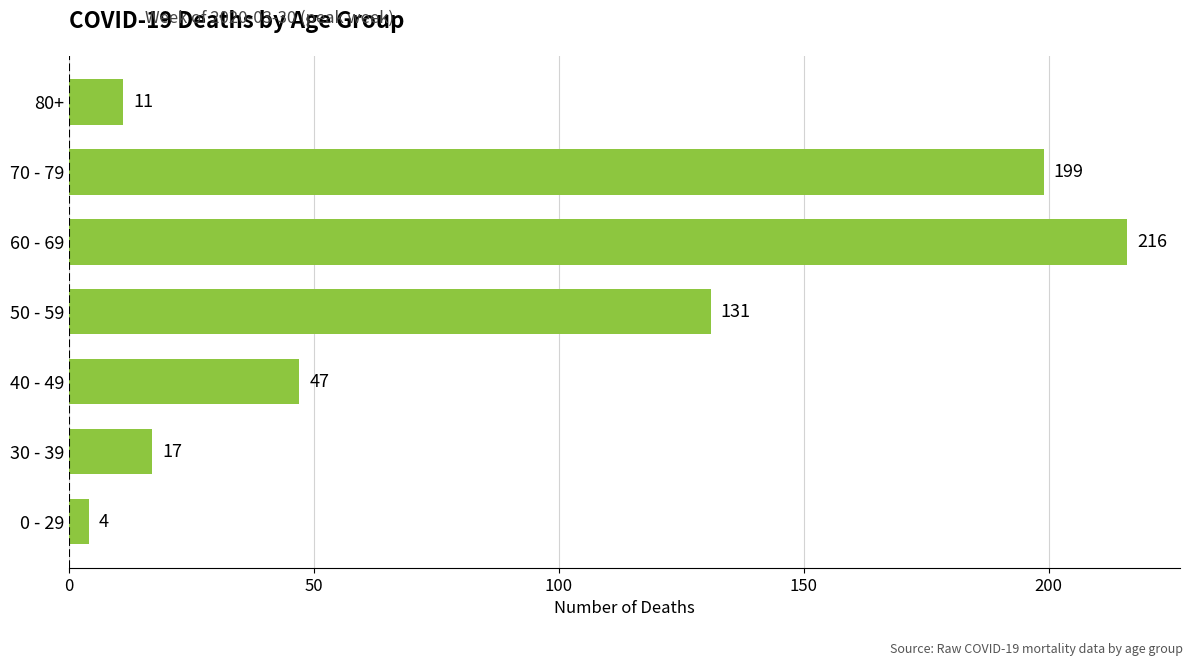

Read the value at 80+, to the nearest 5.

10